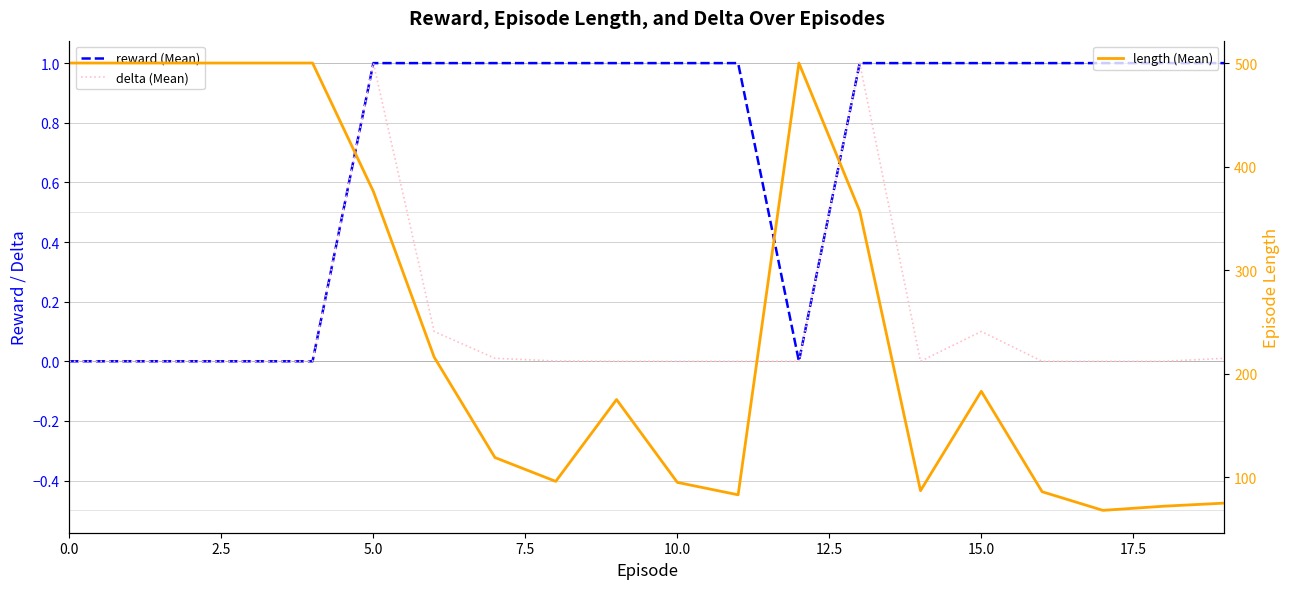

What position from the left is 0.0?

1